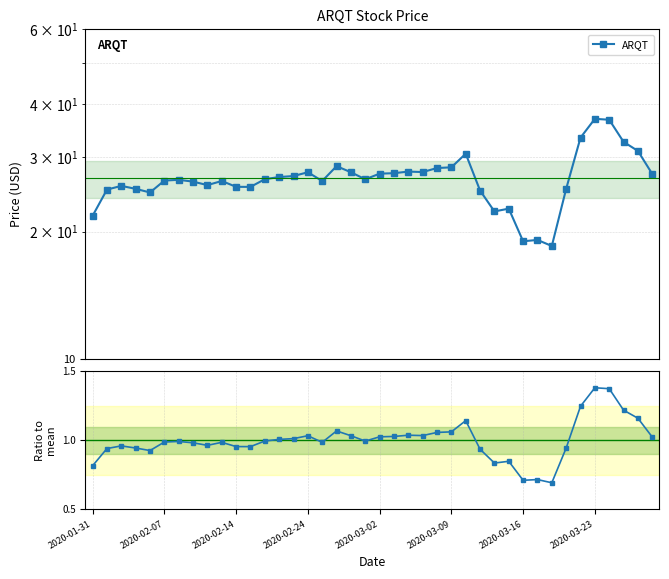

How many data points in ARQT are above 26?

25